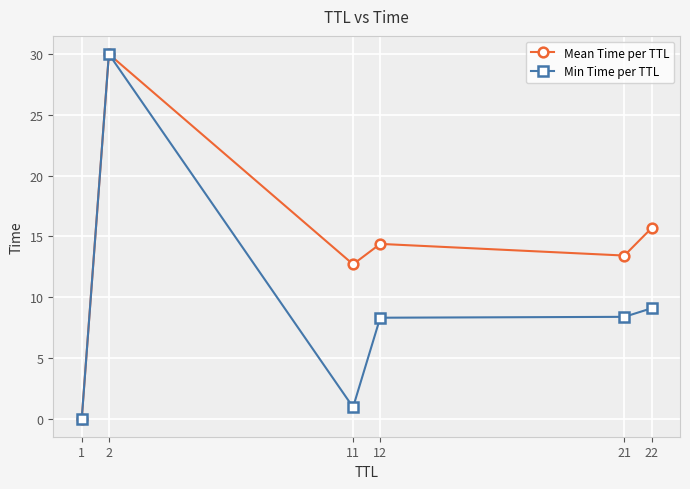

What is the value of the Min Time per TTL point at the 3rd from the left?

0.9